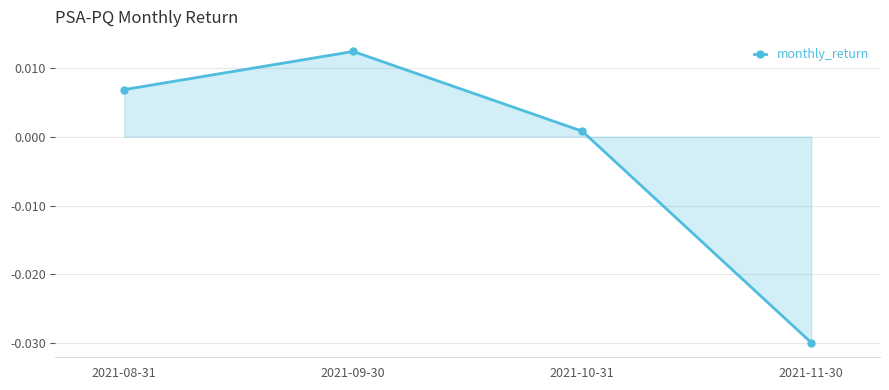

At which label does the data first exceed 0?

2021-08-31